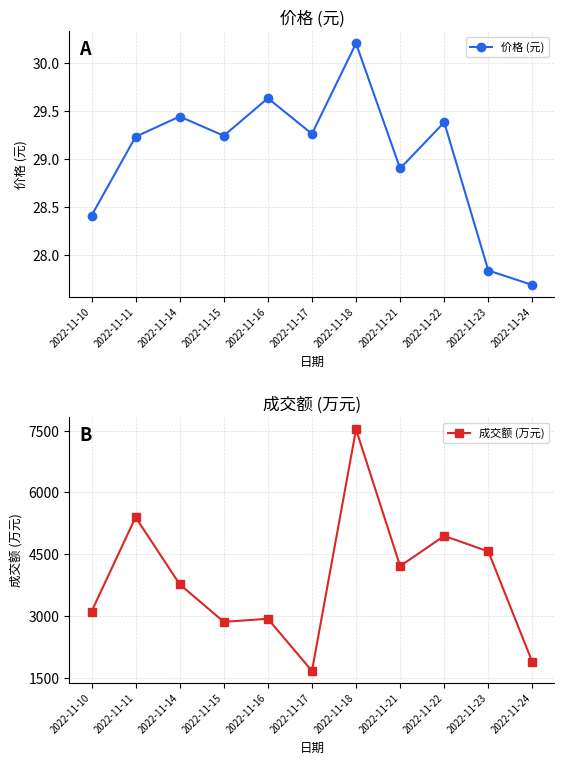

Rank the series at 2022-11-22 from lowest to highest value.

价格 (元), 成交额 (万元)